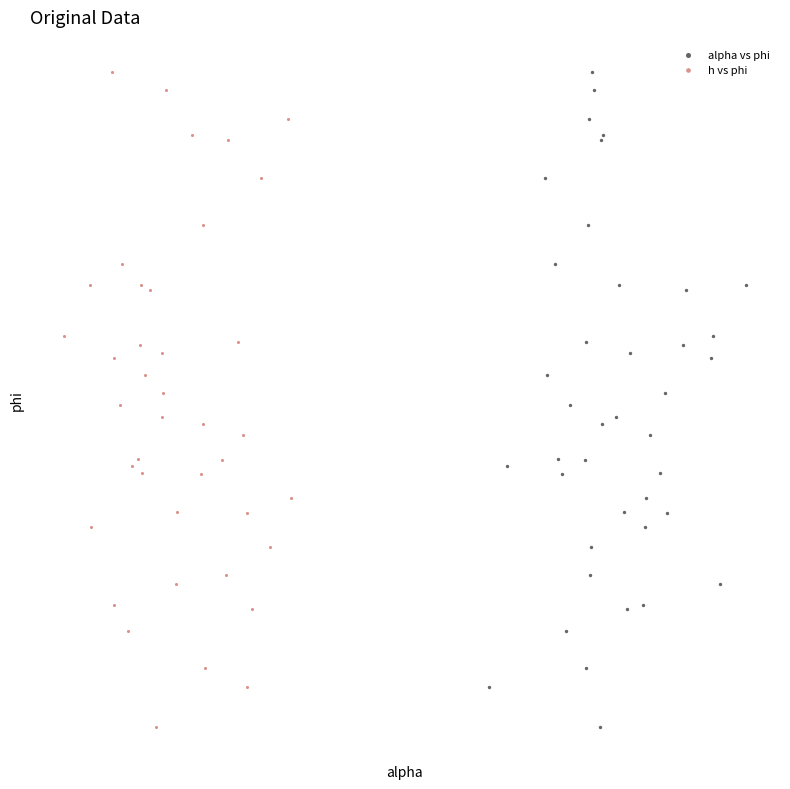

What are all the series names shown in the legend?

alpha vs phi, h vs phi